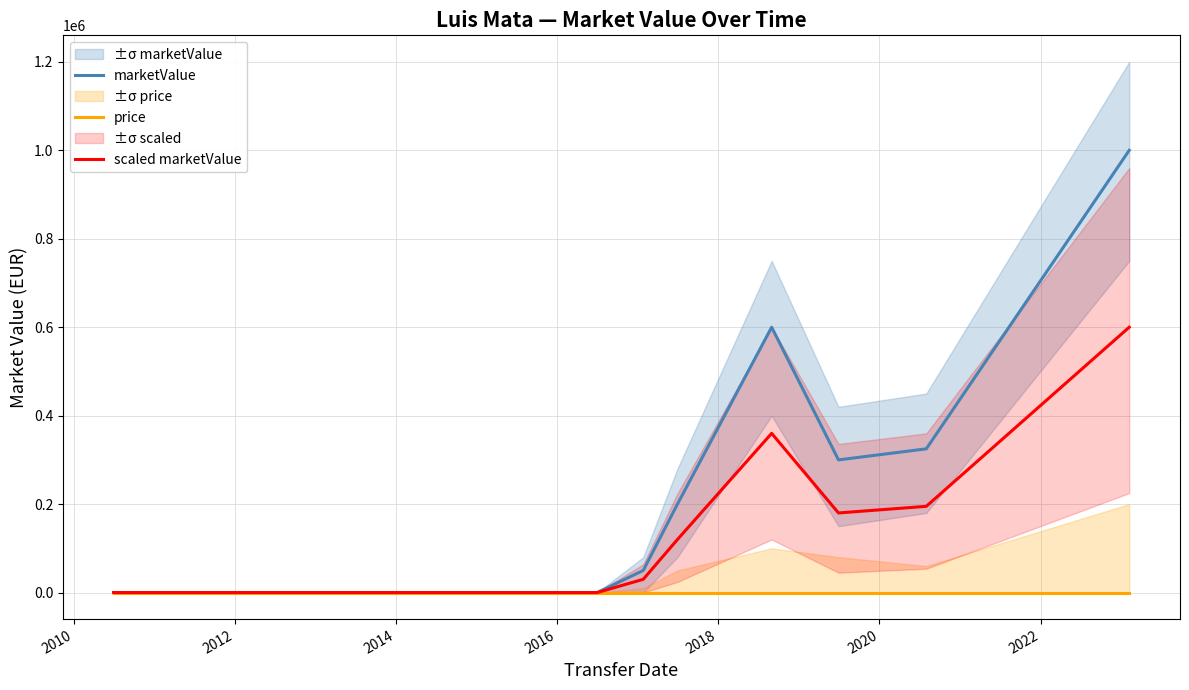

What is the greatest value displayed?

1000000